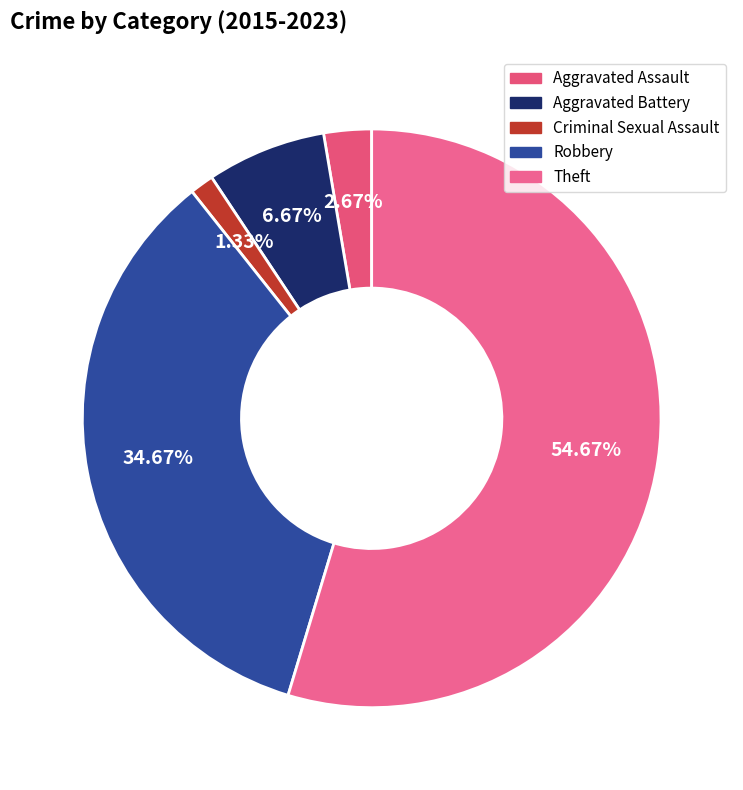

How many slices are in this pie chart?

5